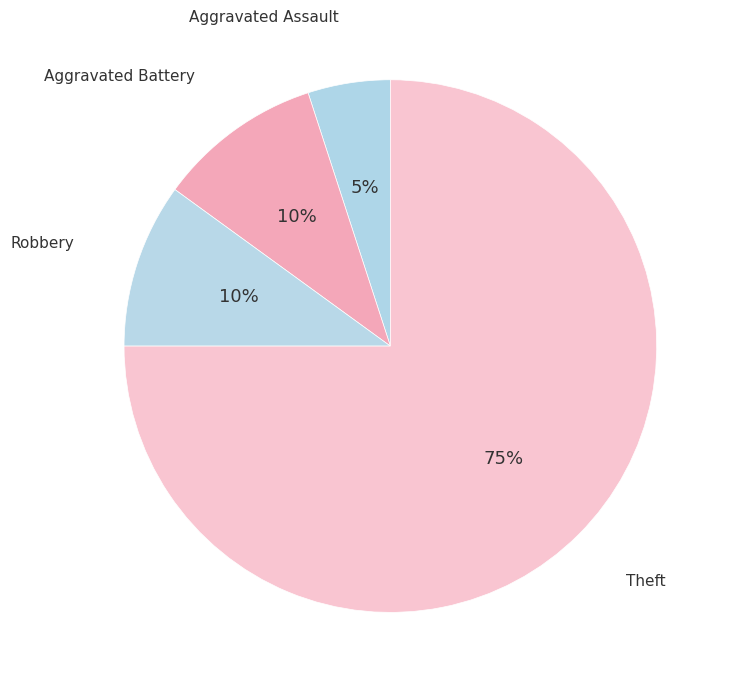

How many segments does this pie chart have?

4